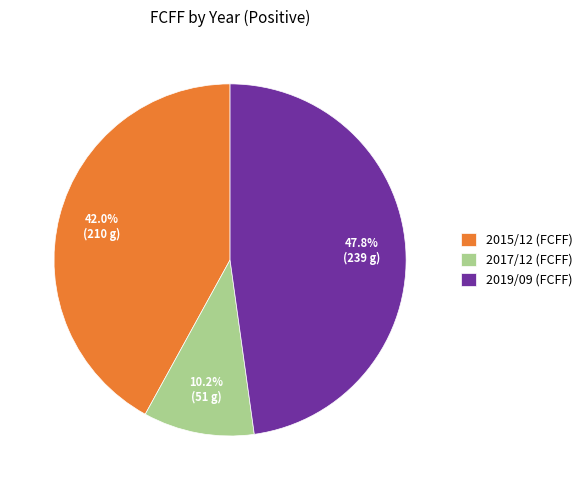

How many slices are in this pie chart?

3